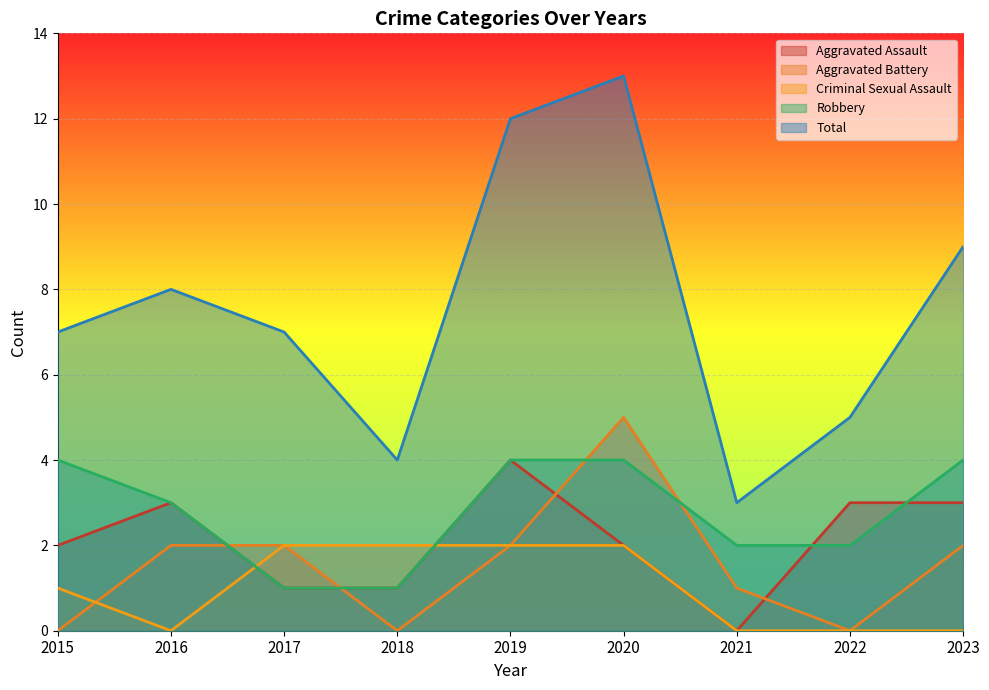

At how many categories does at least one series exceed 2?

9